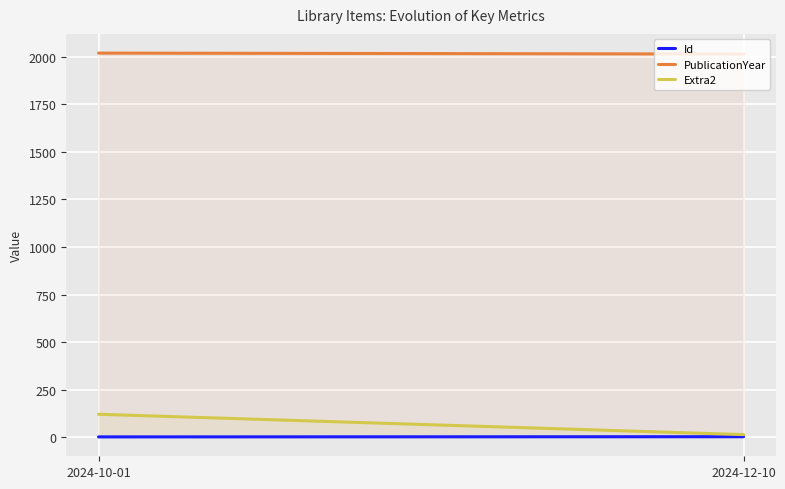

What is the spread (max minus min) of values at 2024-12-10?

2013